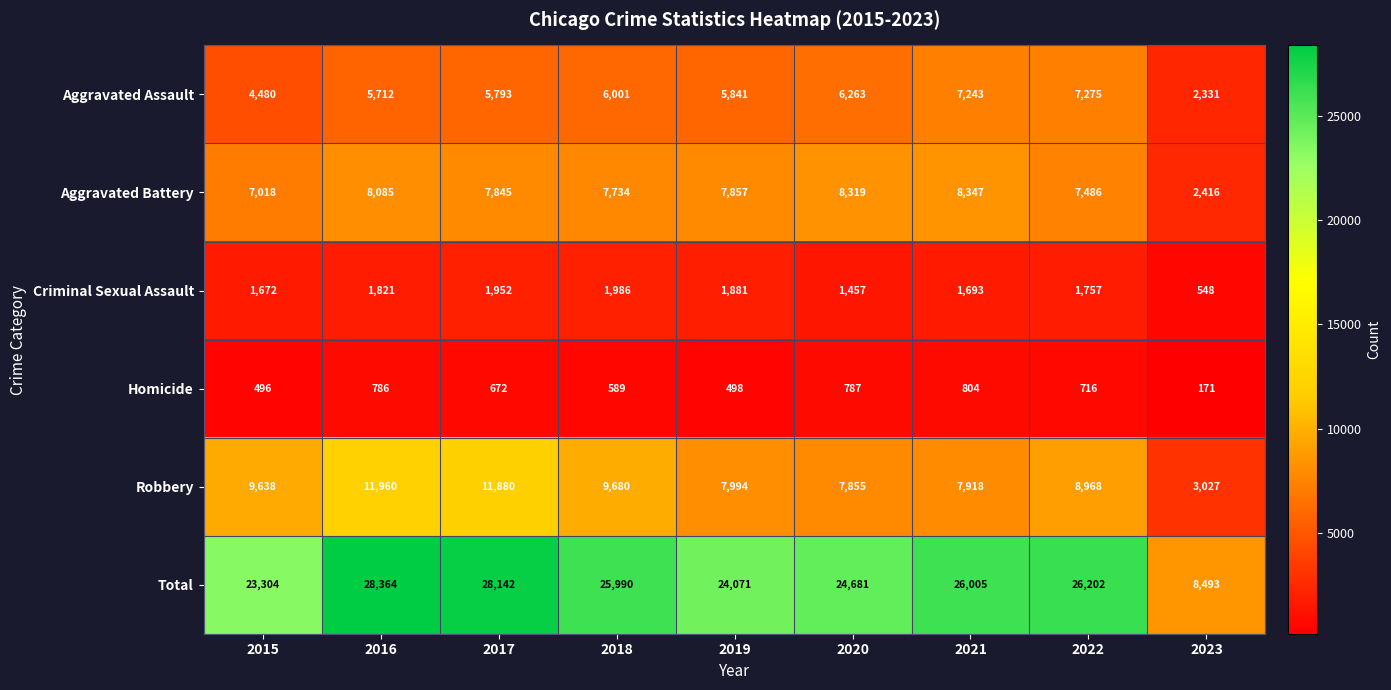

What is the maximum value shown in the chart?

28364